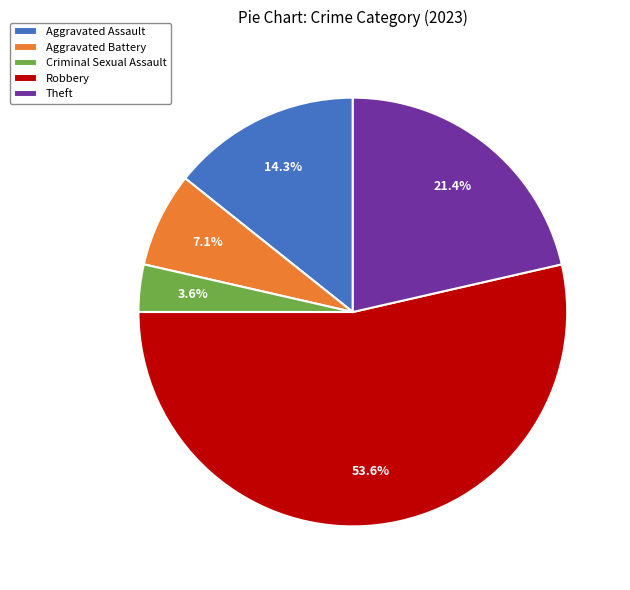

The Aggravated Assault slice represents 5% of the pie. True or false?

False